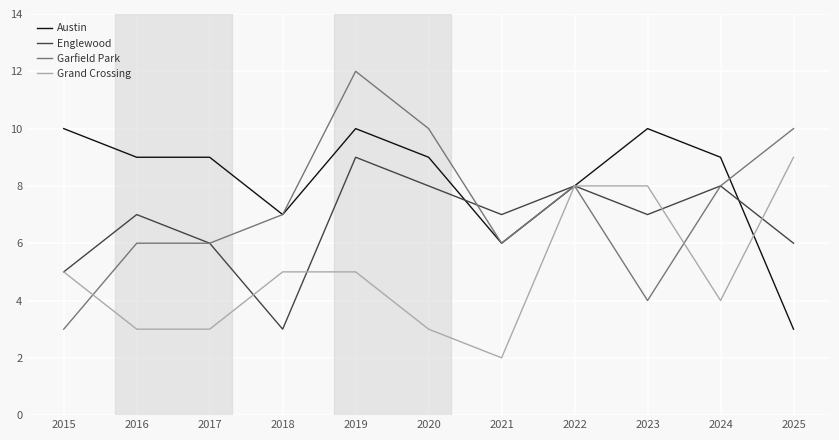

At which category does Englewood reach its first local valley?

2018